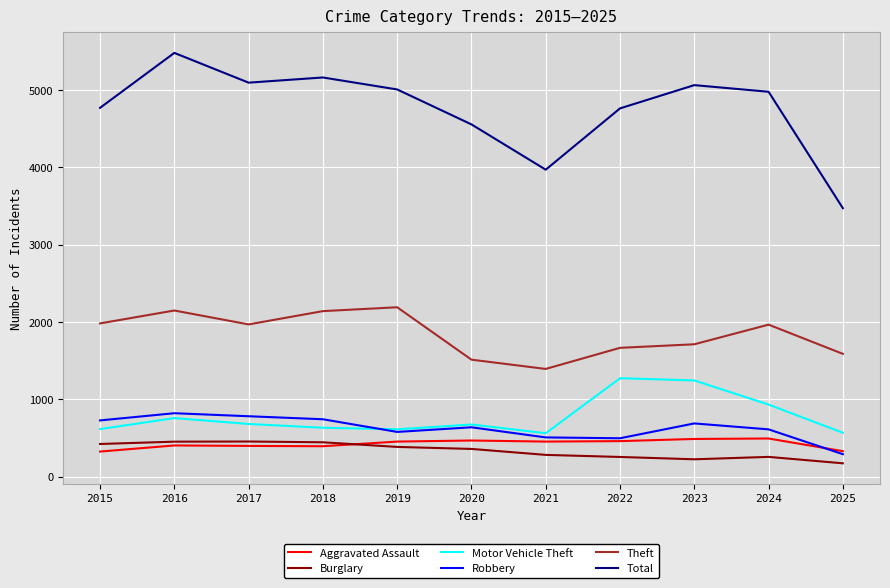

What is the difference between the maximum and minimum values in the Aggravated Assault series?

169